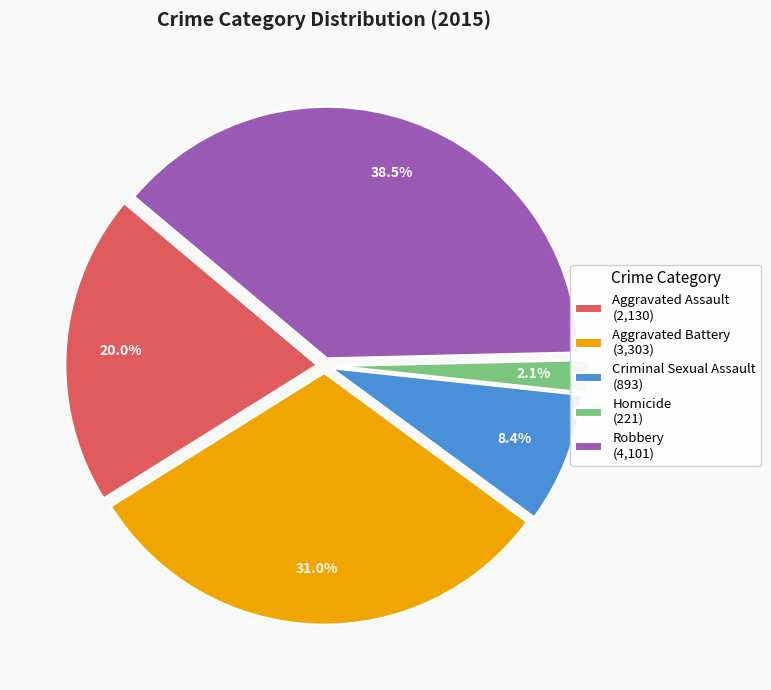

Does Robbery account for over 50% of the chart?

No